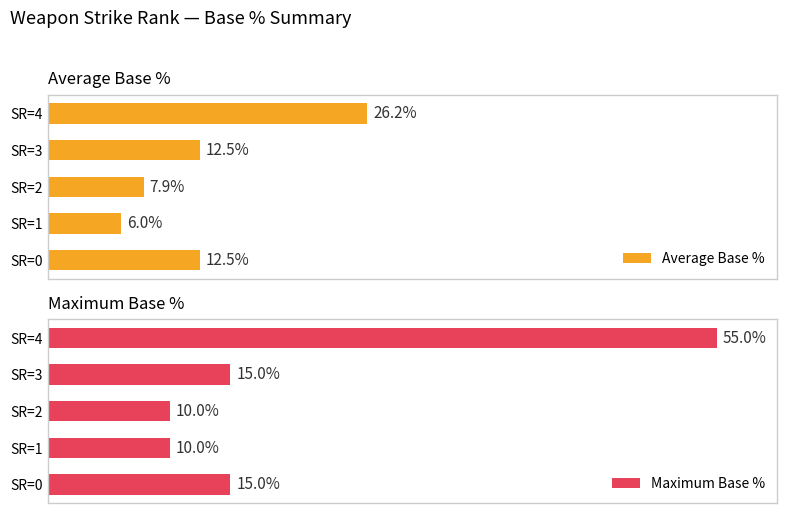

Which series has the largest total across all categories?

Maximum Base %